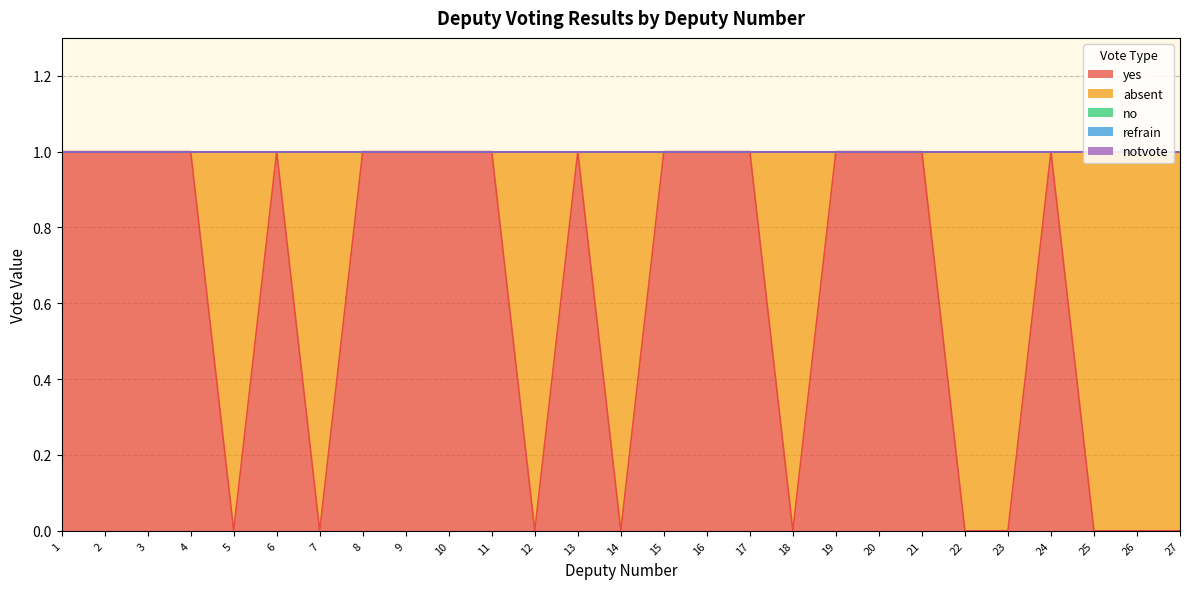

The value of refrain at 1 is 0. True or false?

True